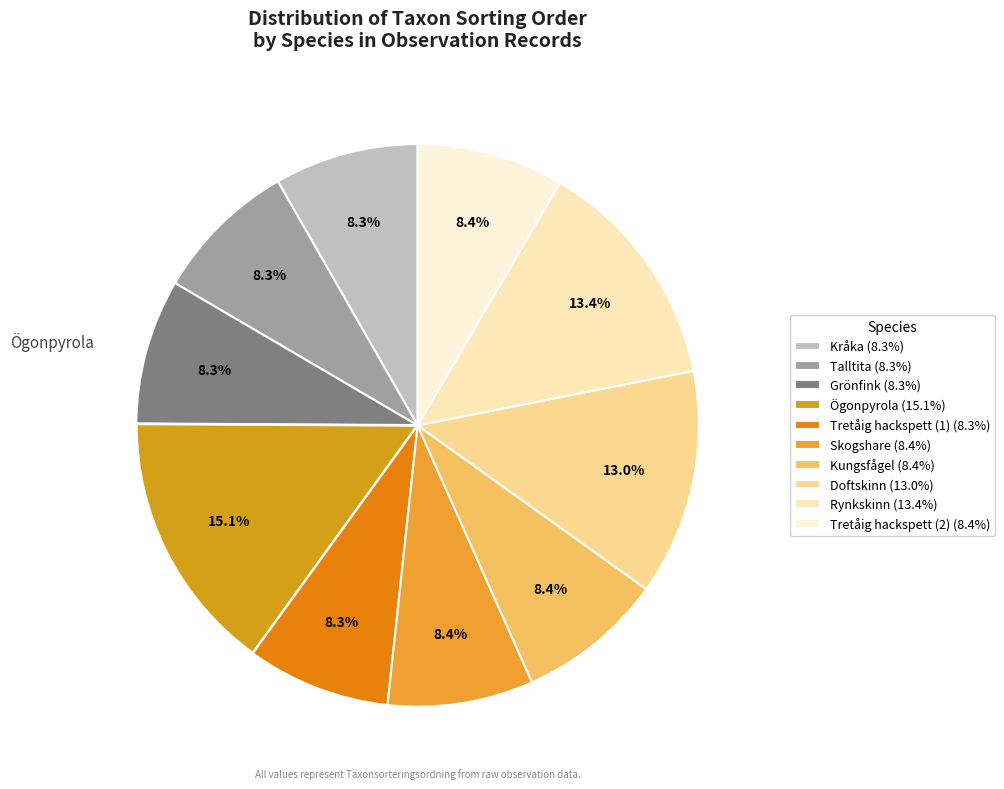

What percentage is the Kungsfågel slice, to the nearest percent?

8%